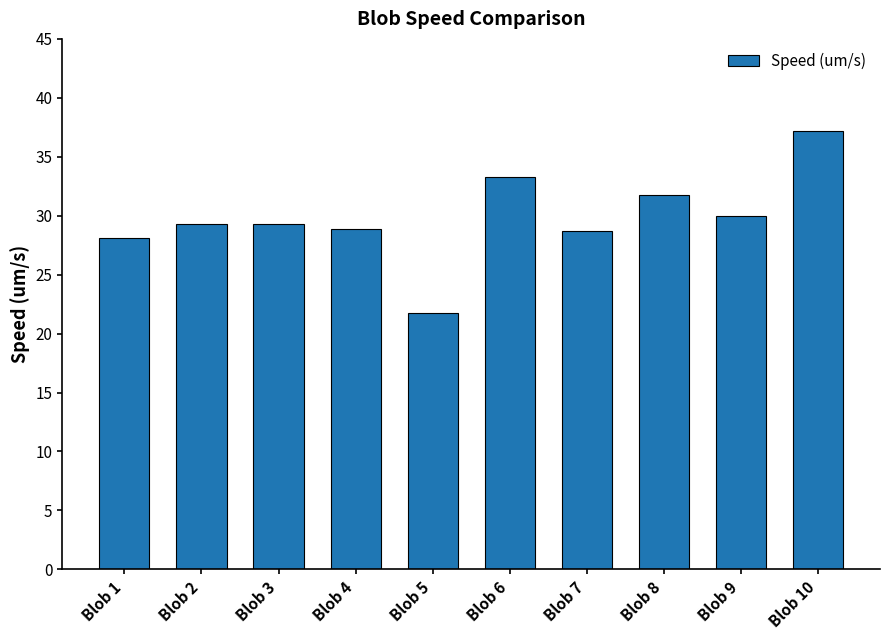

How many categories are shown in the chart?

10